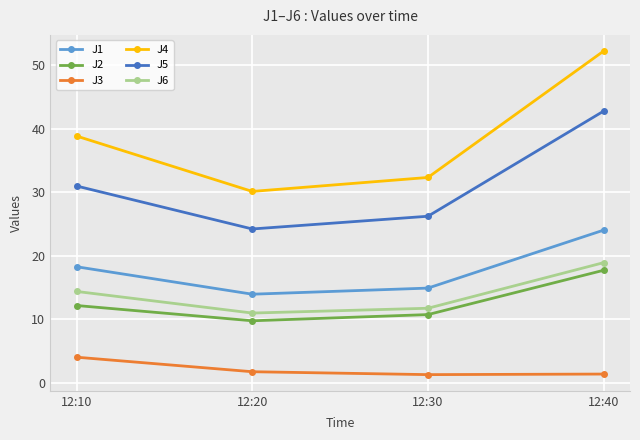

What is the sum of all J6 values?

56.0